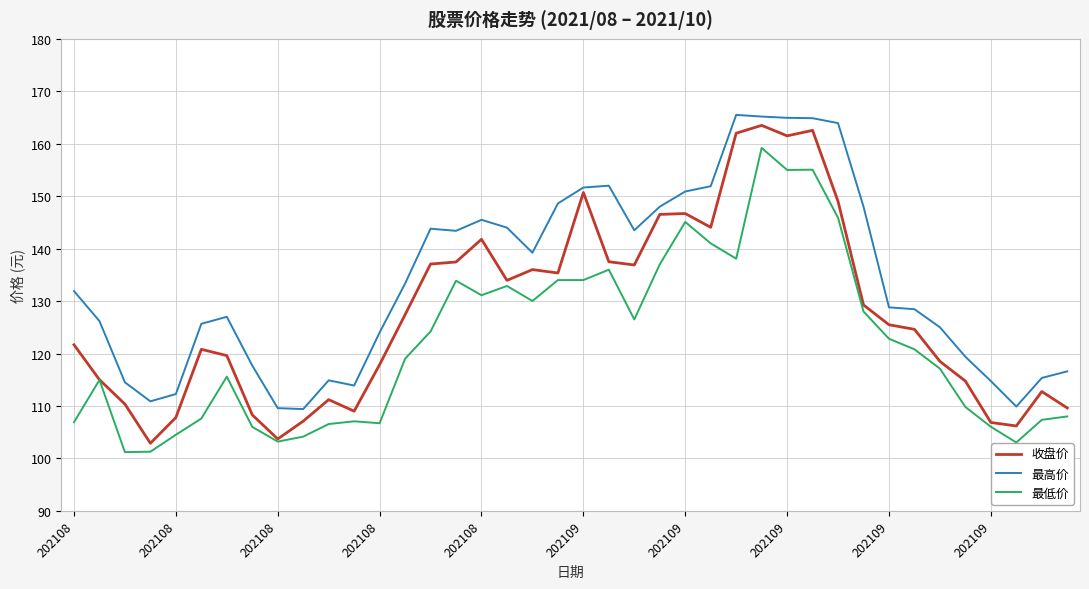

True or false: 最低价 and 最高价 intersect in this chart.

False